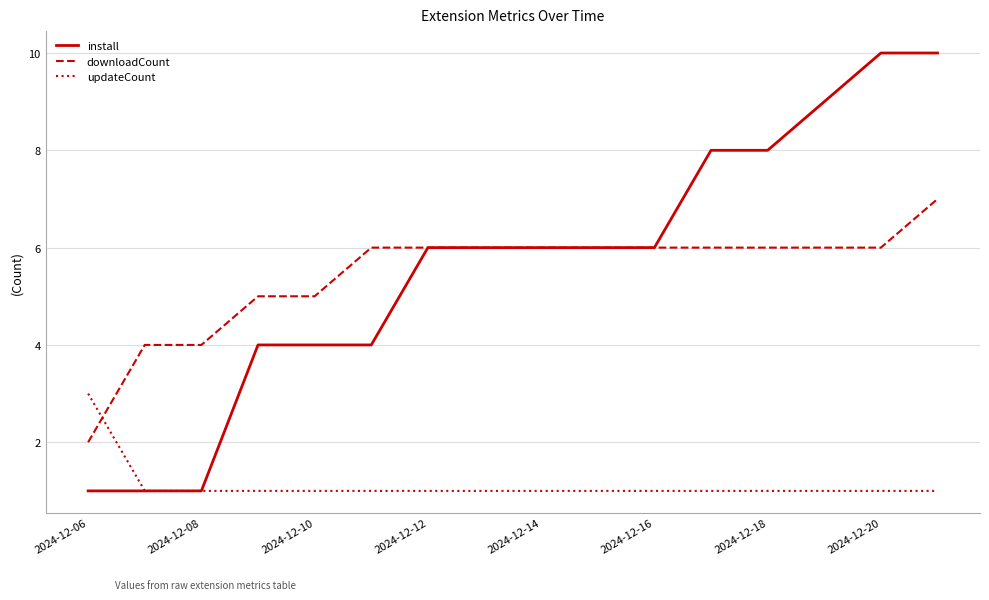

Which series has the largest range (max minus min)?

install